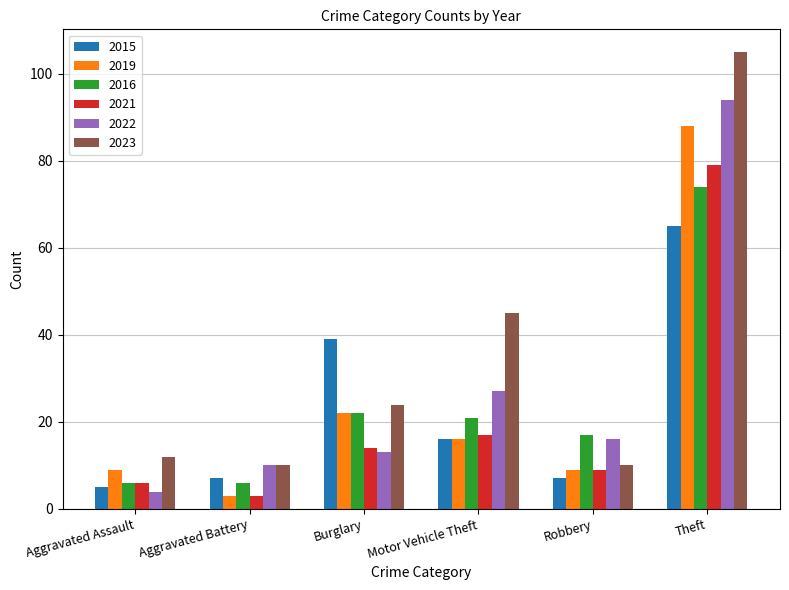

What is the difference between the highest and lowest values at Aggravated Assault?

8